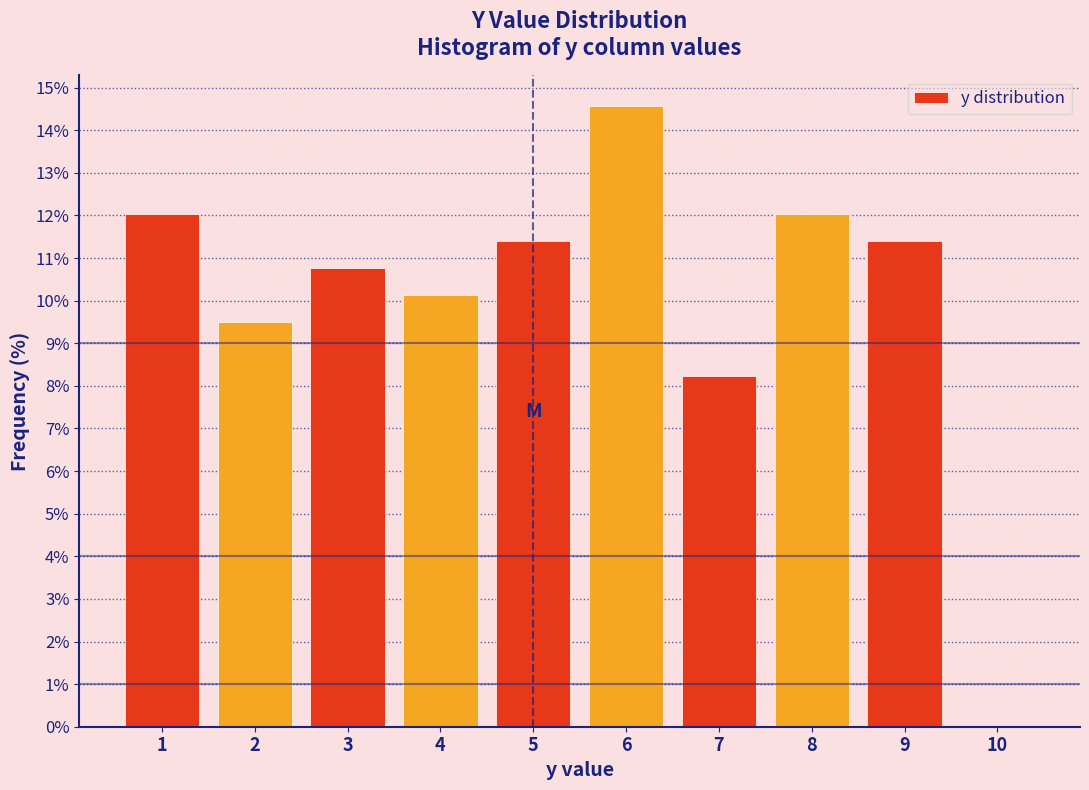

Reading left to right, list every bar in this chart as the range it spans on the x-axis followed by its height. The values are not printed on the chart, so give them approximately, as read against the axis.

0.5 to 1.5: 12.0
1.5 to 2.5: 9.5
2.5 to 3.5: 10.8
3.5 to 4.5: 10.1
4.5 to 5.5: 11.4
5.5 to 6.5: 14.6
6.5 to 7.5: 8.2
7.5 to 8.5: 12.0
8.5 to 9.5: 11.4
9.5 to 10.5: 0